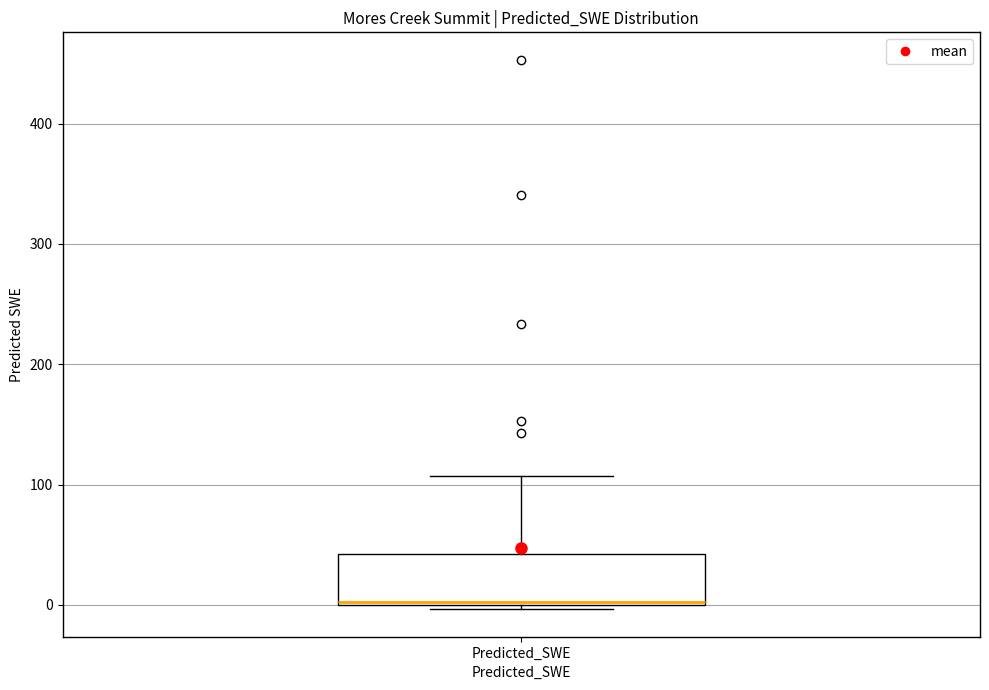

Where is the upper edge of the box for Predicted_SWE on the y-axis? The values are not printed on the chart, so give them approximately, as read against the axis.

40